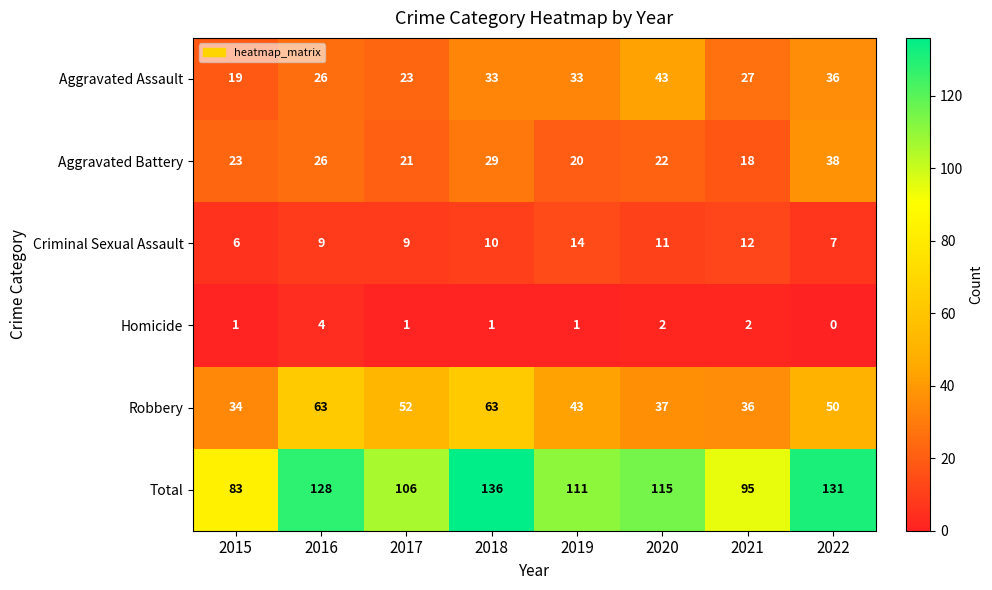

Read the Robbery value at 2021, to the nearest 5.

35